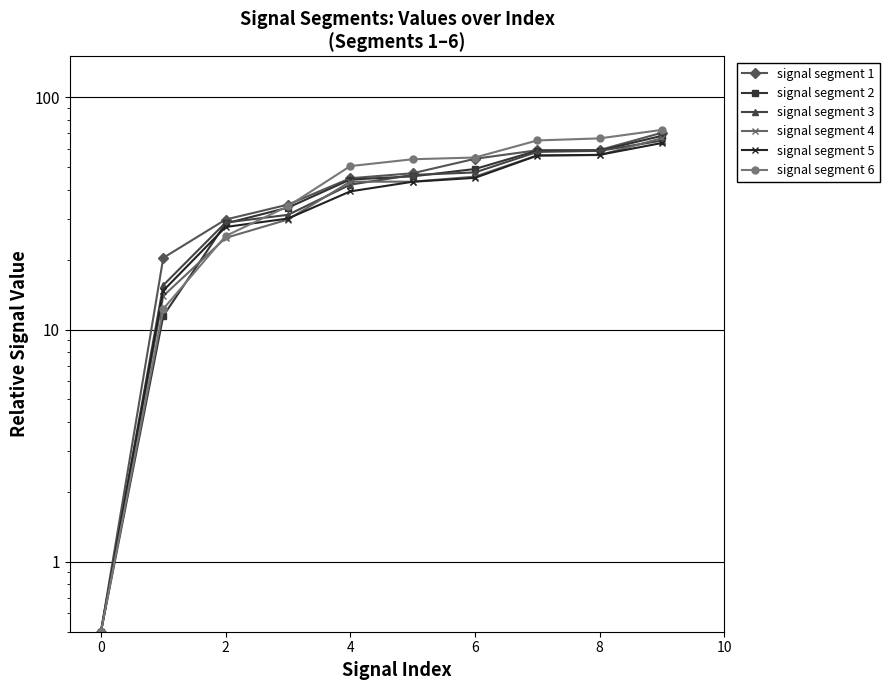

Which series has the largest total across all categories?

signal segment 6